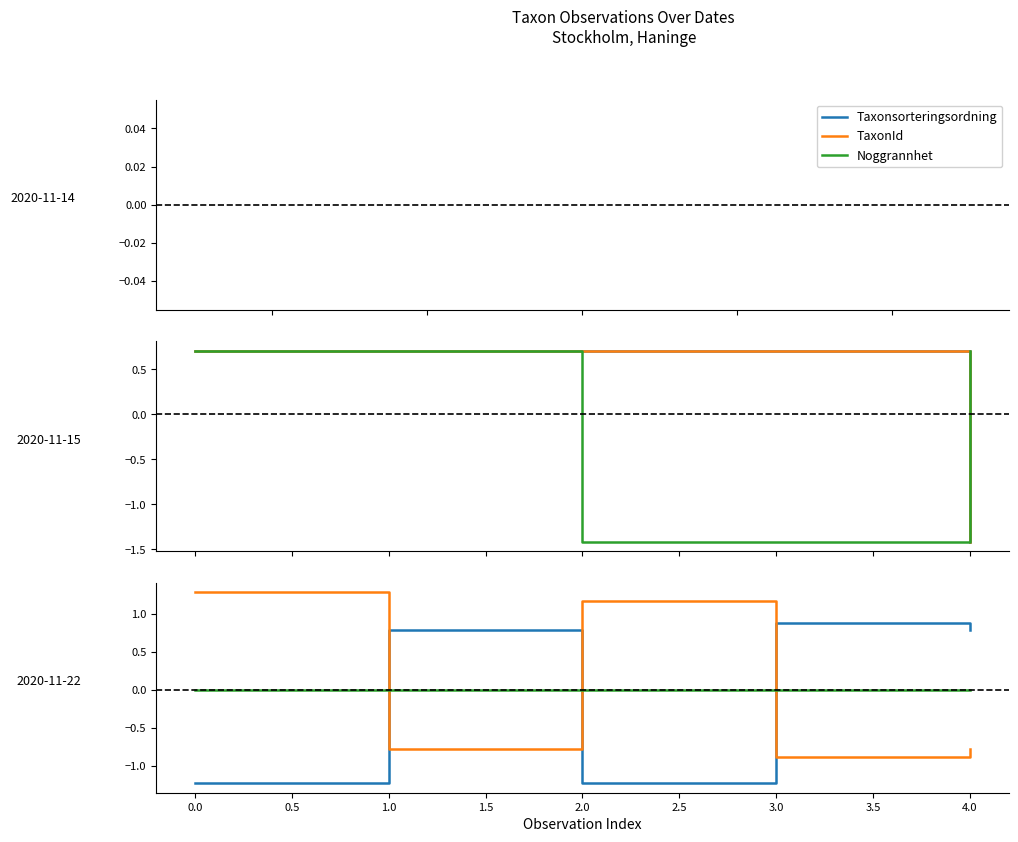

In TaxonId, how many points are higher than both neighbors (excluding endpoints)?

1